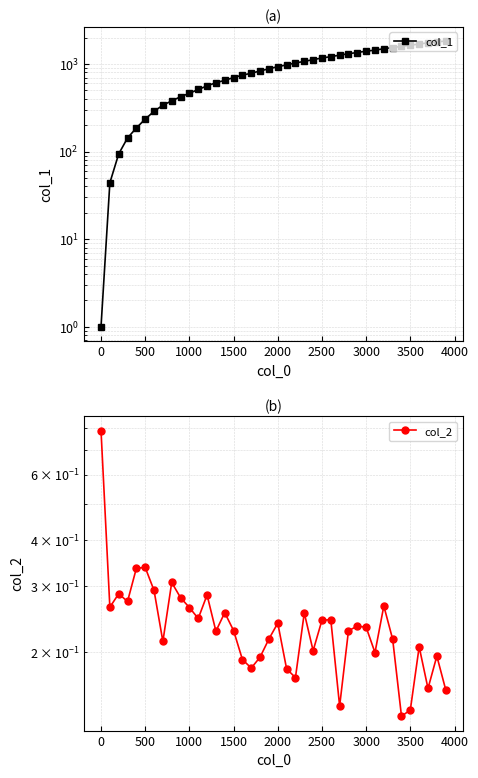

How many series are shown in this chart?

2